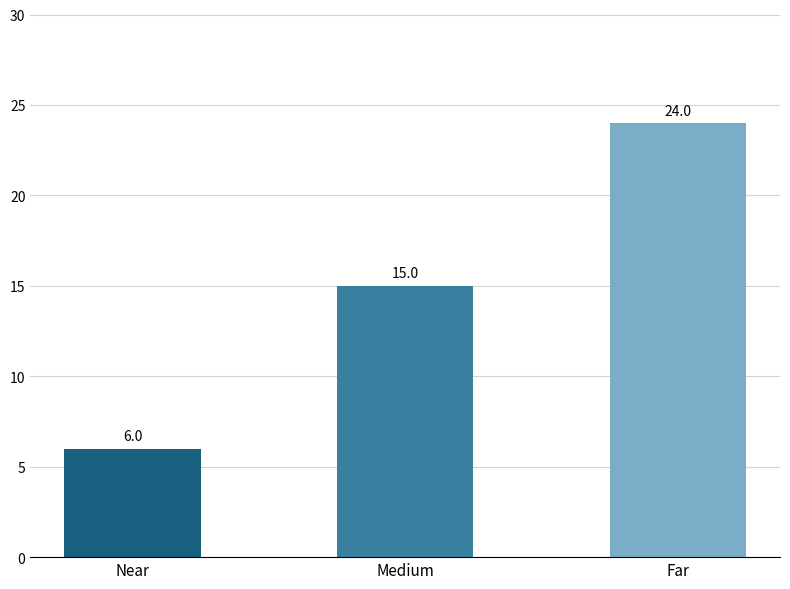

What is the smallest value displayed?

6